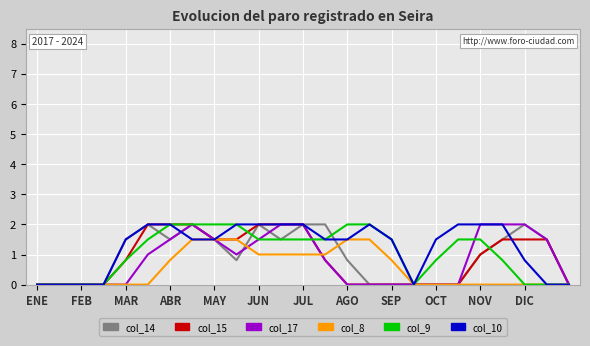

Between which two adjacent categories do col_10 and col_14 first intersect?

JUL and AGO